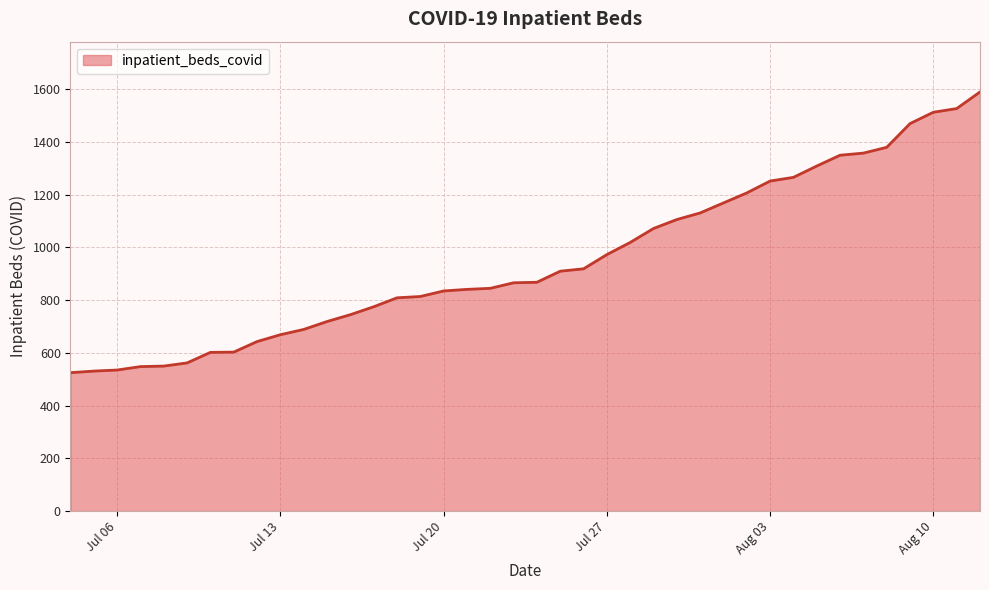

What is the minimum value shown in the chart?

525